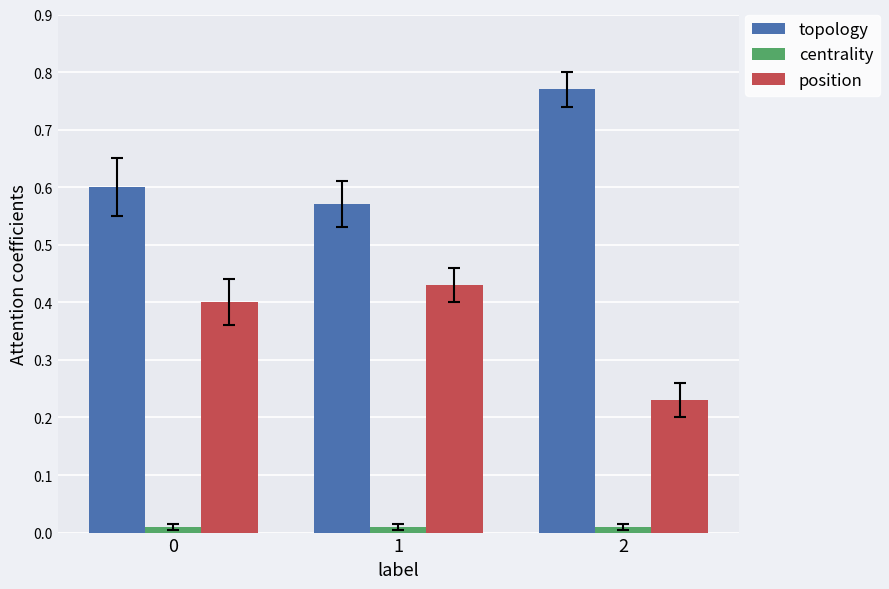

Rank the series at 1 from lowest to highest value.

centrality, position, topology